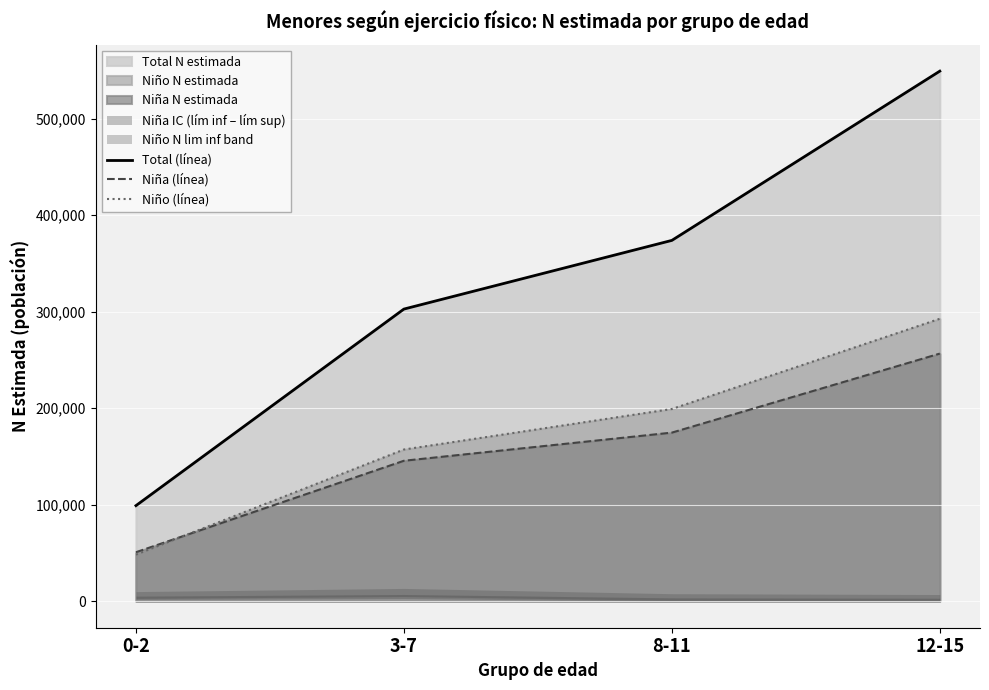

Is it true that Total (línea) equals 135742 at 0-2?

False